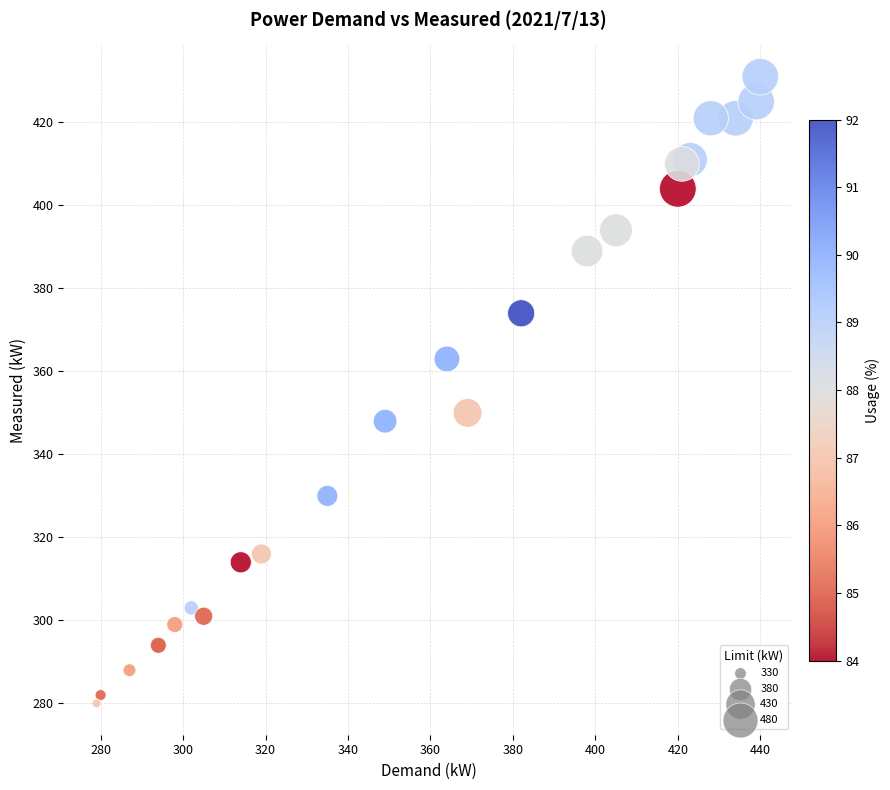

What Y value in the scatter plot is closest to 355?

350